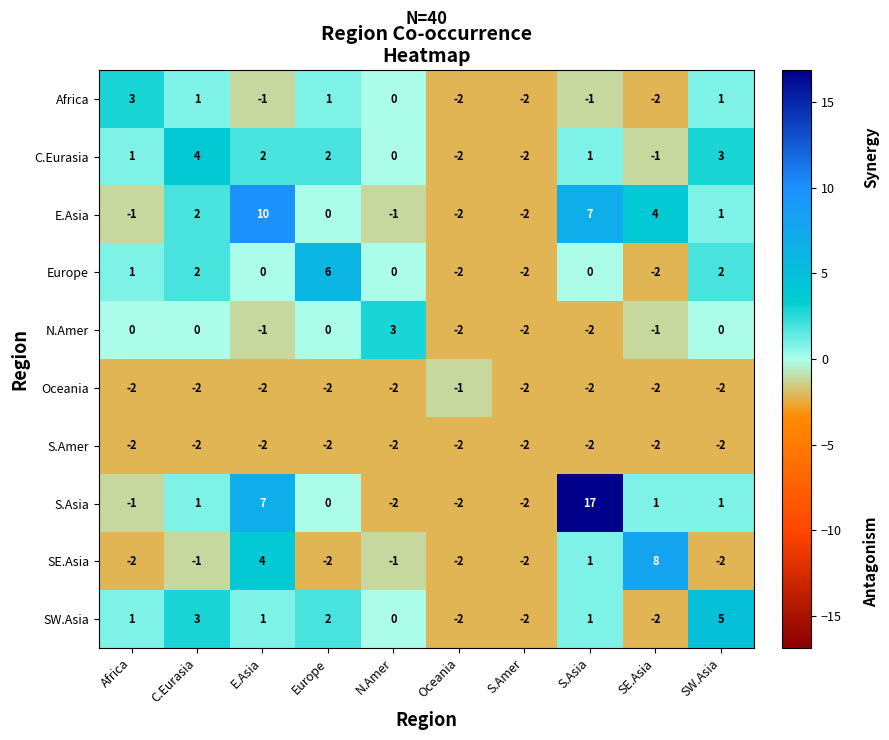

Is the value of N.Amer at Oceania greater than the value of C.Eurasia at Africa?

No